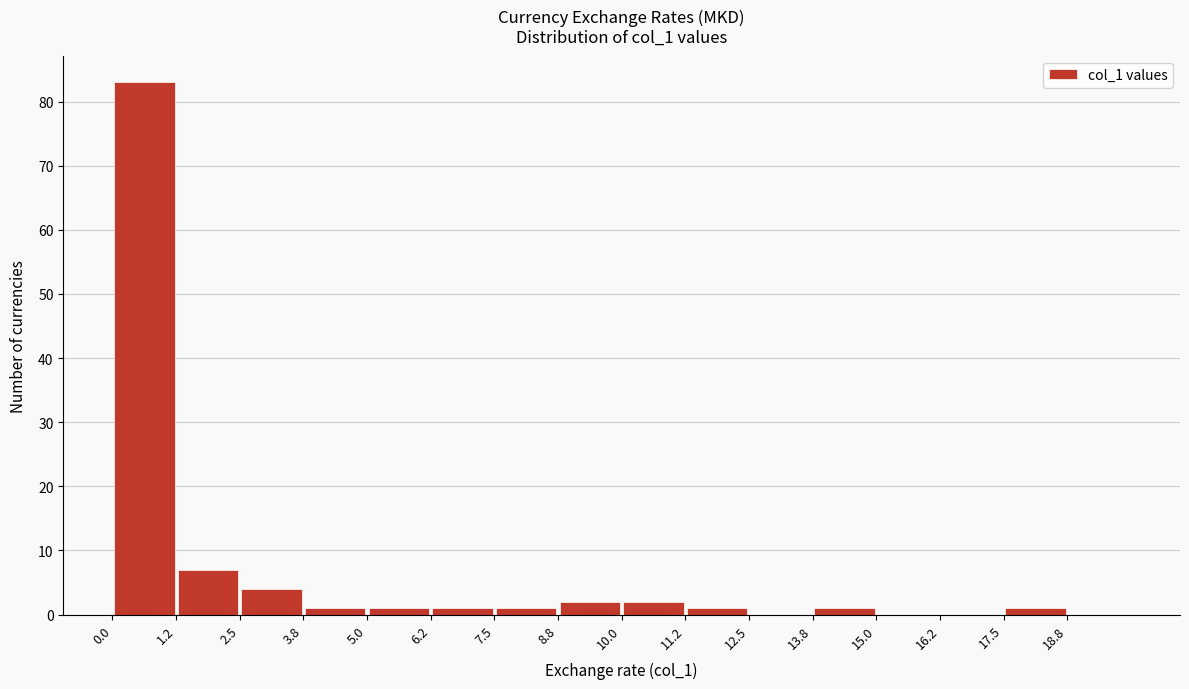

Reading left to right, list every bar in this chart as the range it spans on the x-axis followed by its height. Neither the bar edges nor the heights are printed on the chart, so give them approximately, as read against the axes.

0.00 to 1.25: 83
1.25 to 2.50: 7
2.50 to 3.75: 4
3.75 to 5.00: 1
5.00 to 6.25: 1
6.25 to 7.50: 1
7.50 to 8.75: 1
8.75 to 10.00: 2
10.00 to 11.25: 2
11.25 to 12.50: 1
12.50 to 13.75: 0
13.75 to 15.00: 1
15.00 to 16.25: 0
16.25 to 17.50: 0
17.50 to 18.75: 1
18.75 to 20.00: 0